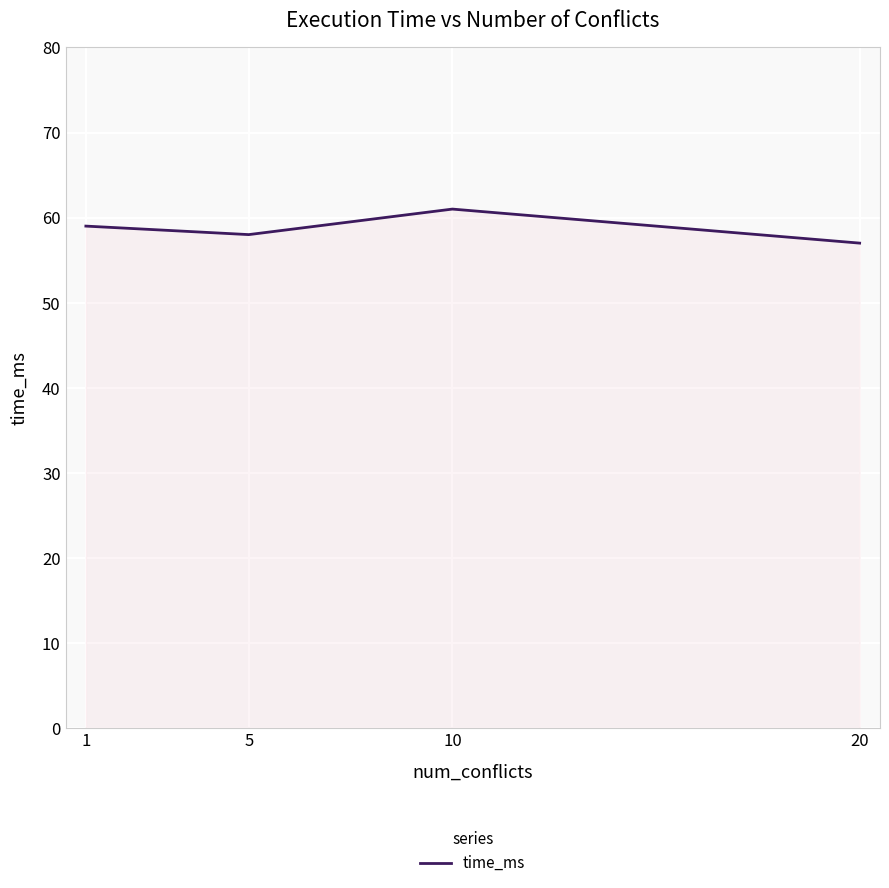

What is the average value?

59